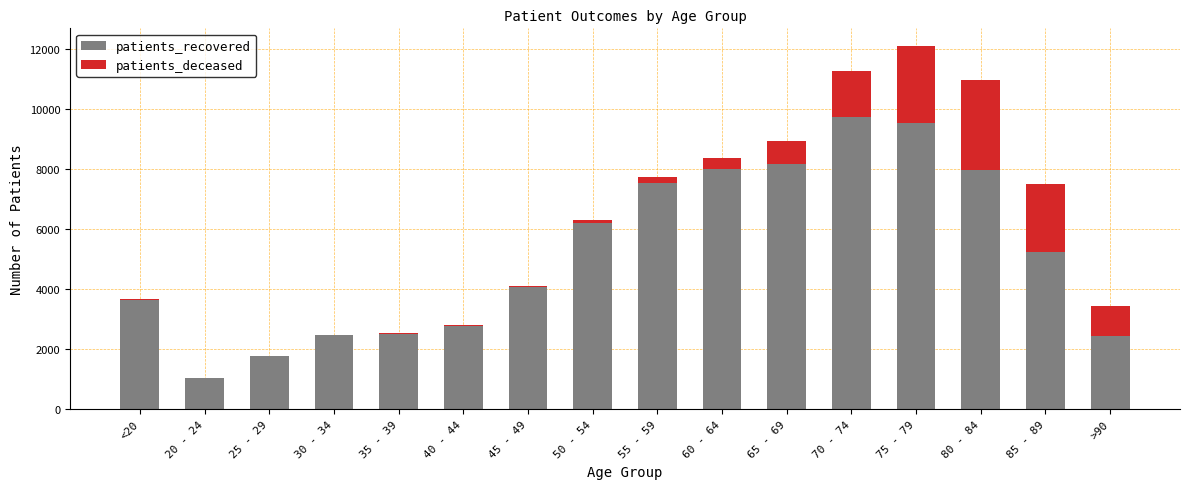

What is the highest value of the patients_recovered series?

9730